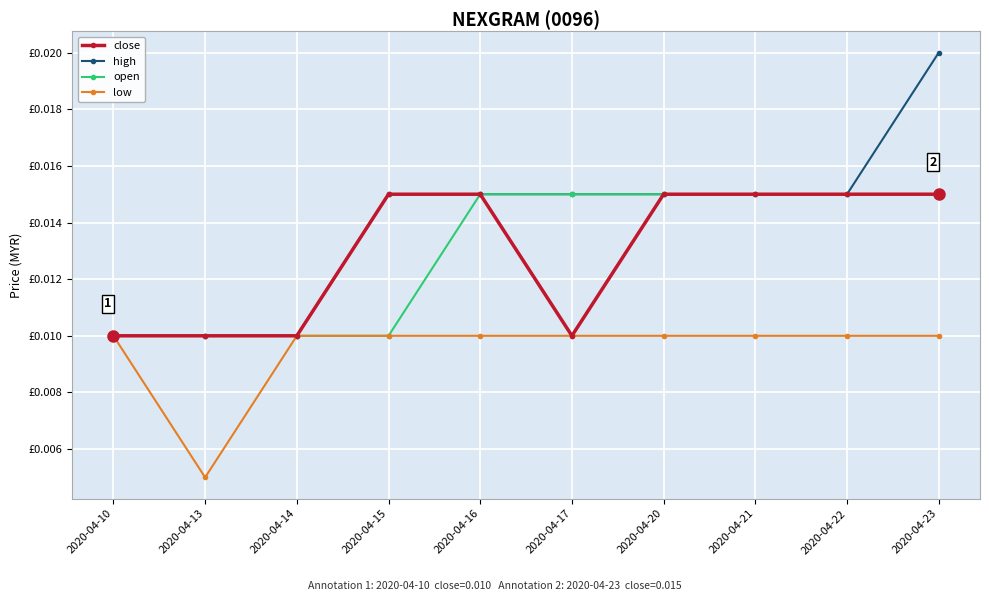

What are all the series names shown in the legend?

close, high, open, low